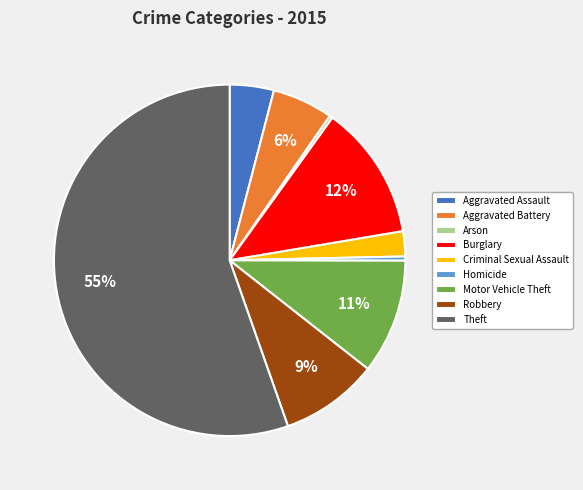

What is the ratio of the value at Aggravated Battery to the value at Arson?

19.7